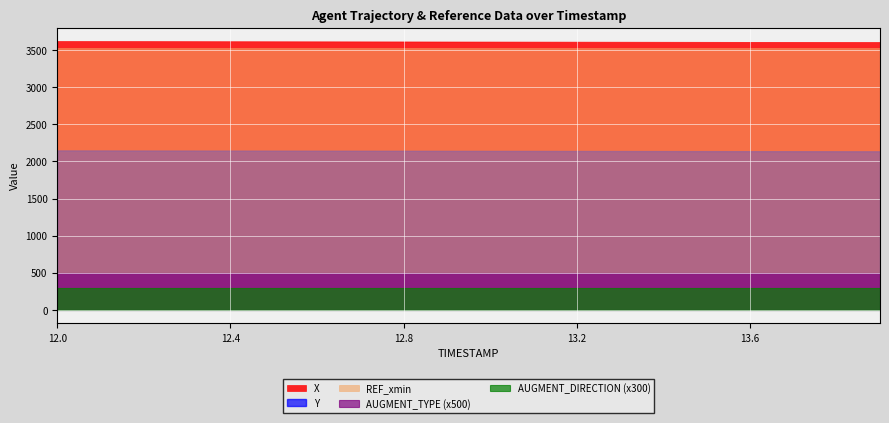

Which series has the largest range (max minus min)?

X